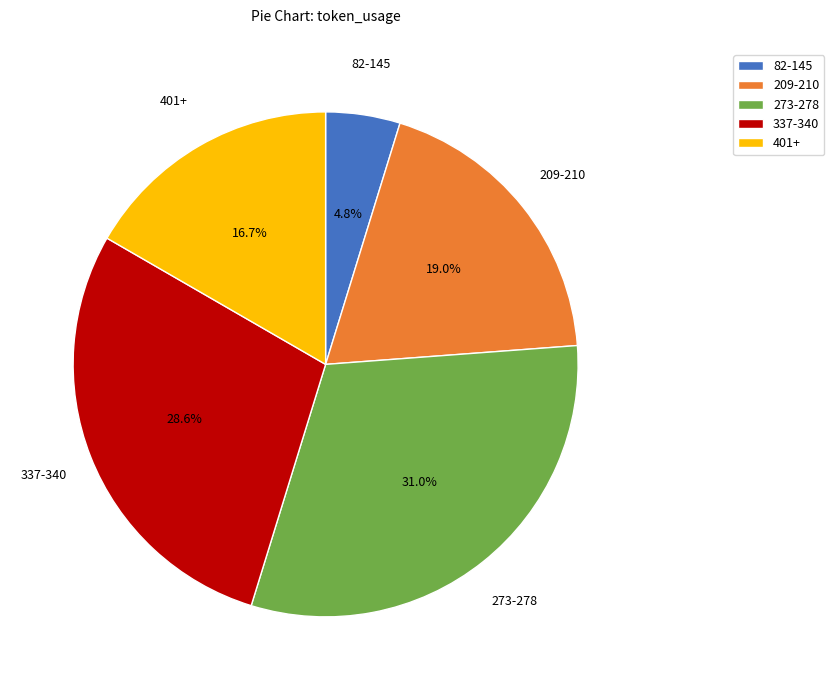

Is there a majority slice in this chart?

No